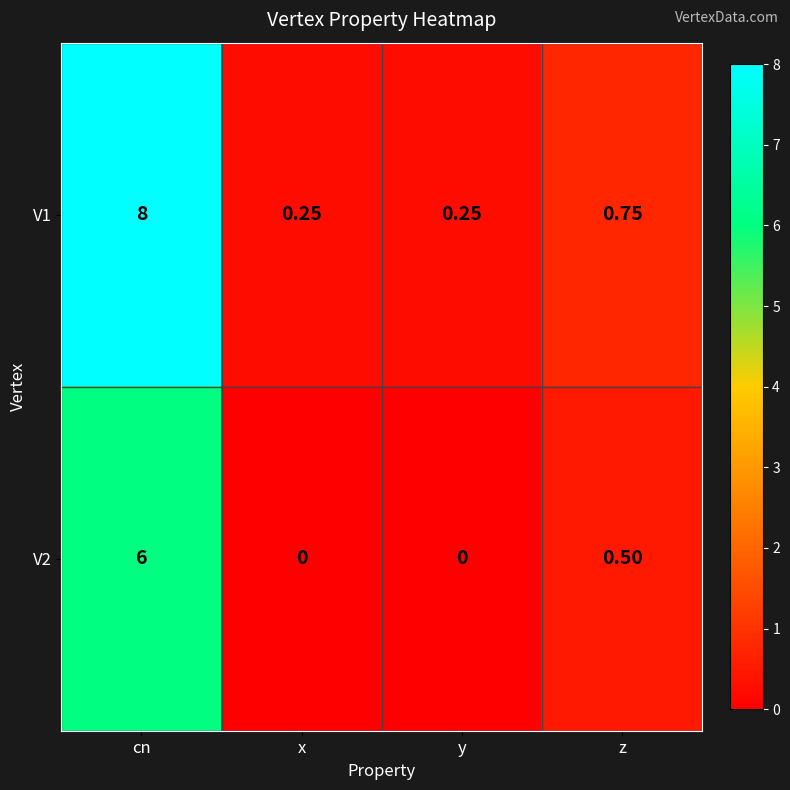

At which category is the sum across all series the highest?

cn